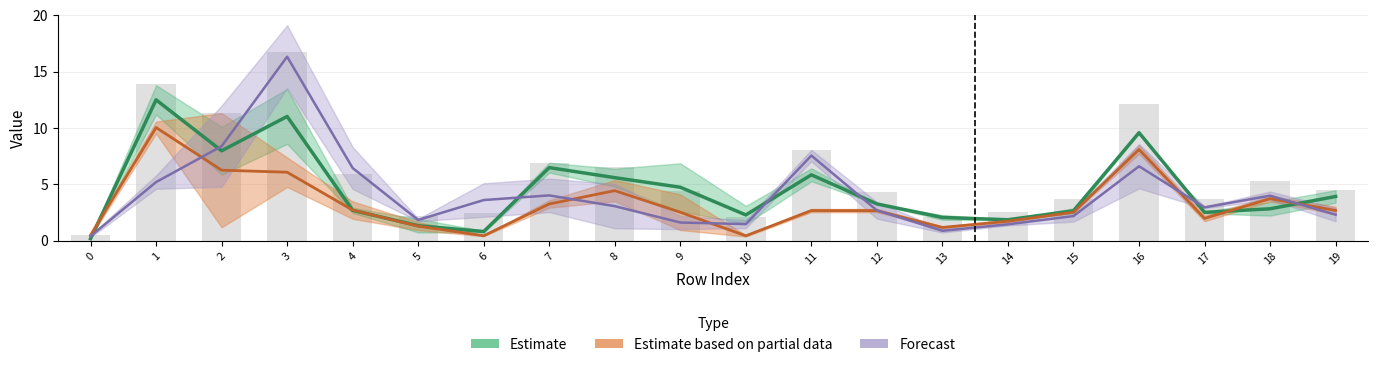

Where does the Forecast series first go above 3?

1